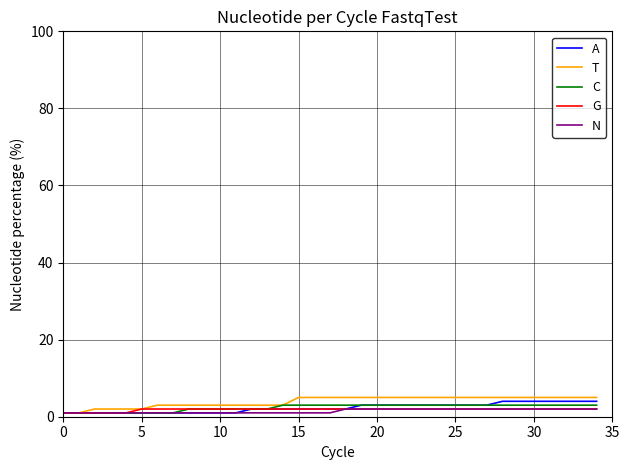

What is the greatest value displayed?

5